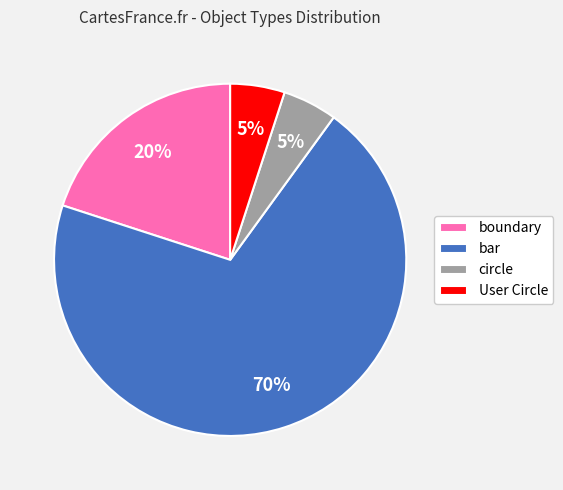

Which has a higher value, bar or boundary?

bar